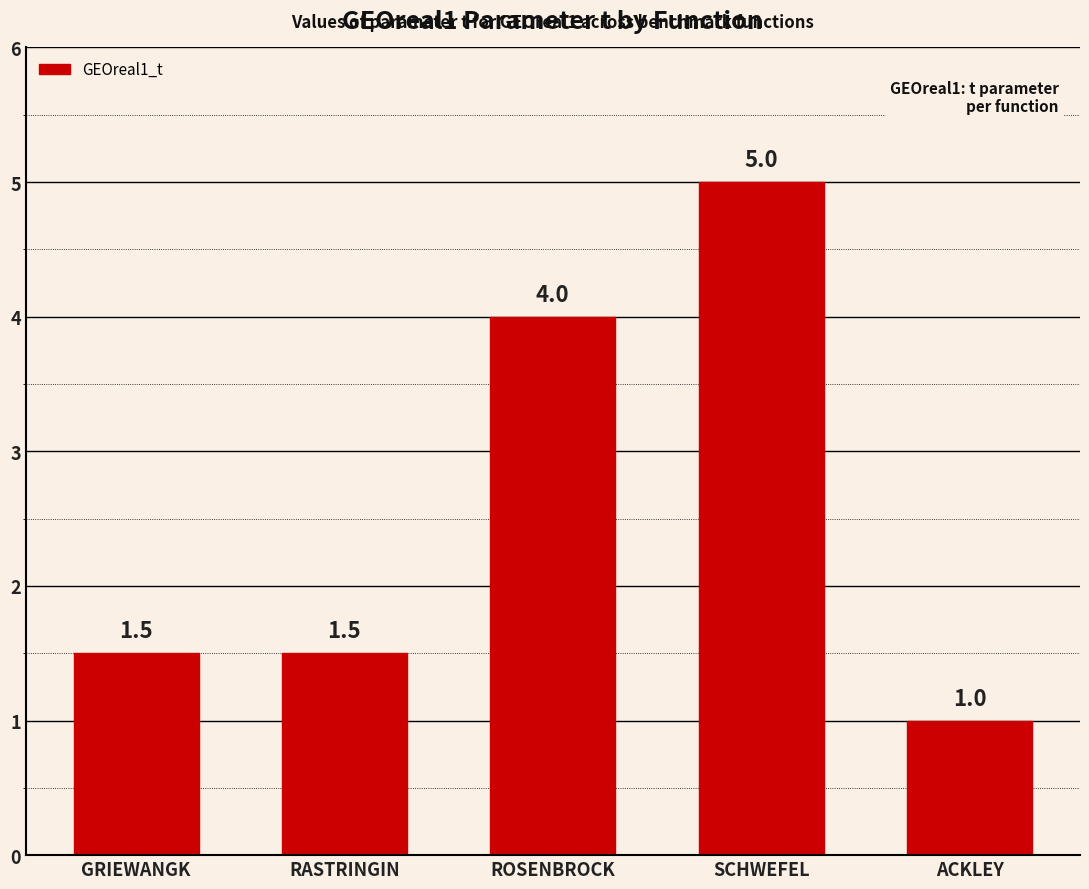

What is the maximum value shown in the chart?

5.0